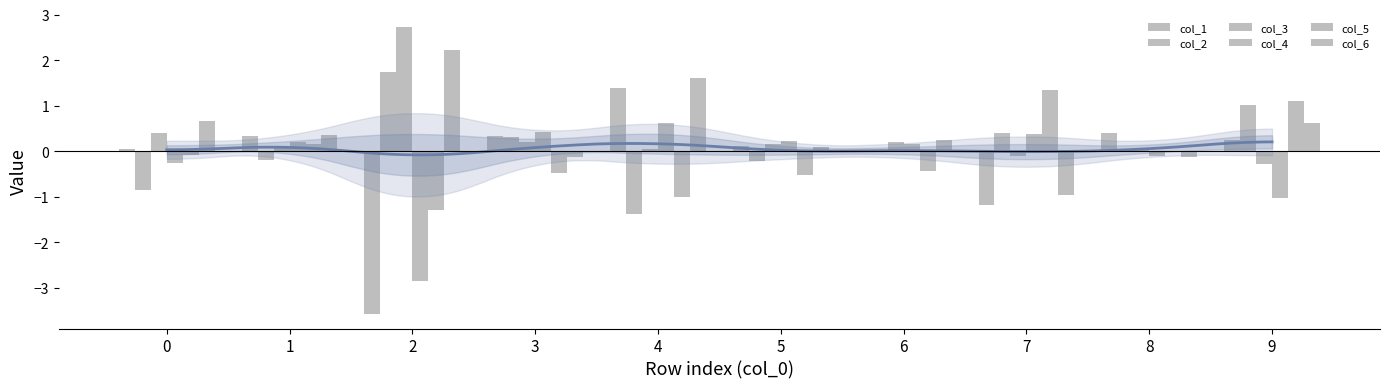

At which category is the sum across all series the highest?

9